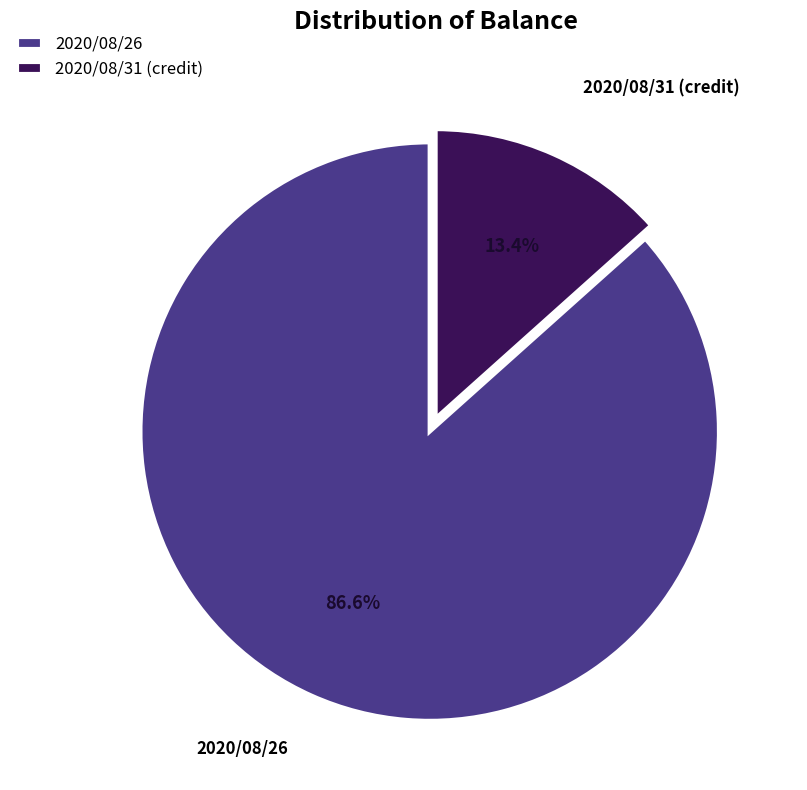

Do 2020/08/31 (credit) and 2020/08/26 together represent more than half of the pie?

Yes